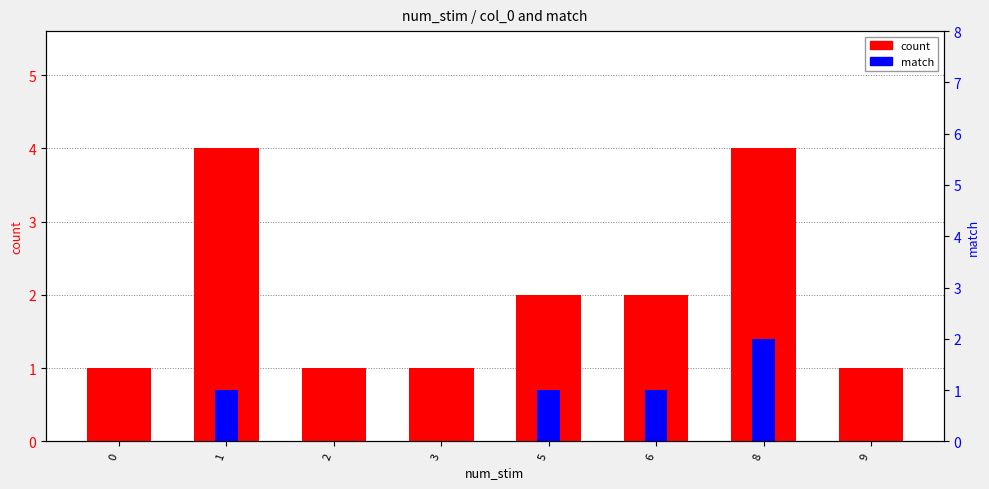

The match (percentile) series shows 0 at 2. True or false?

True